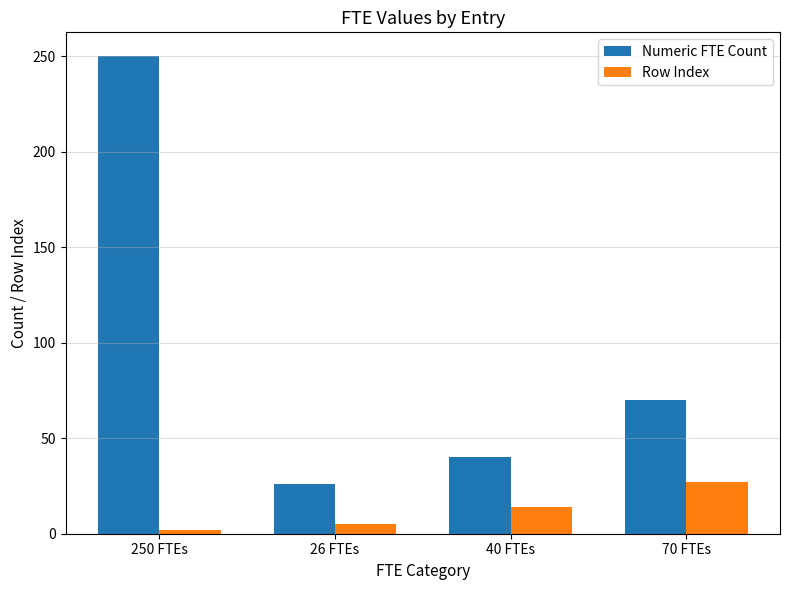

What is the greatest value displayed?

250